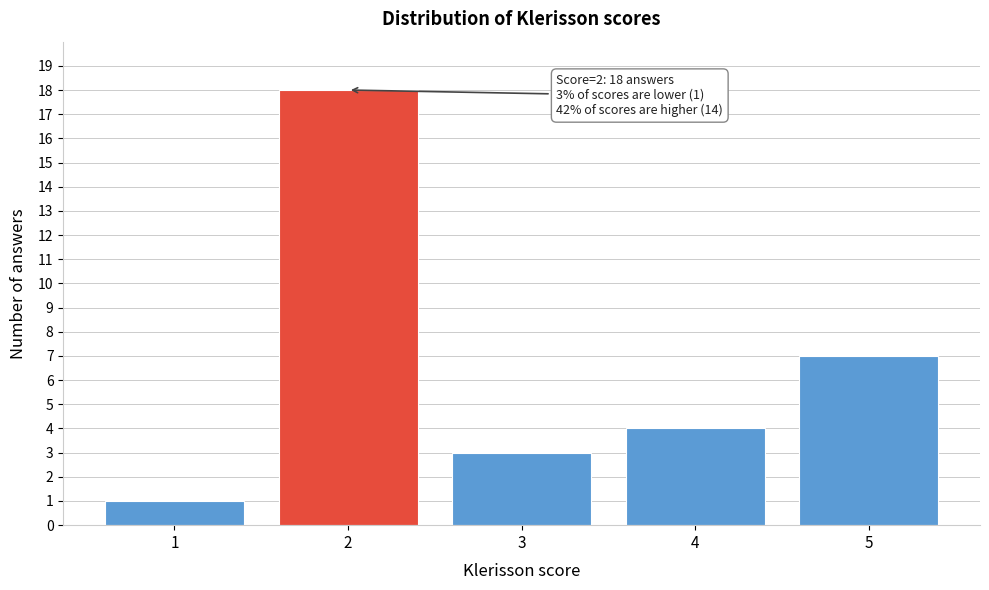

Reading left to right, what are all the values shown in this chart?

1	18	3	4	7